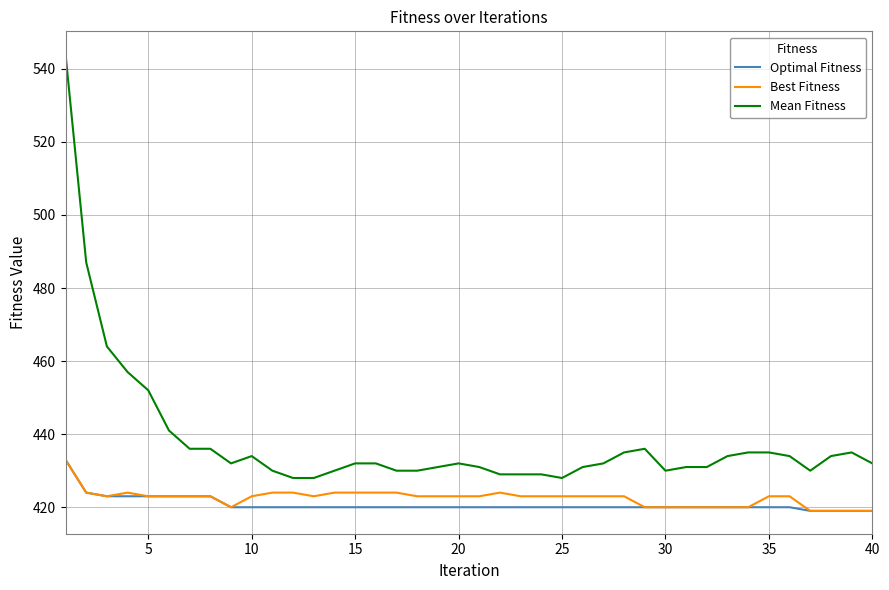

Which series has the largest total across all categories?

Mean Fitness